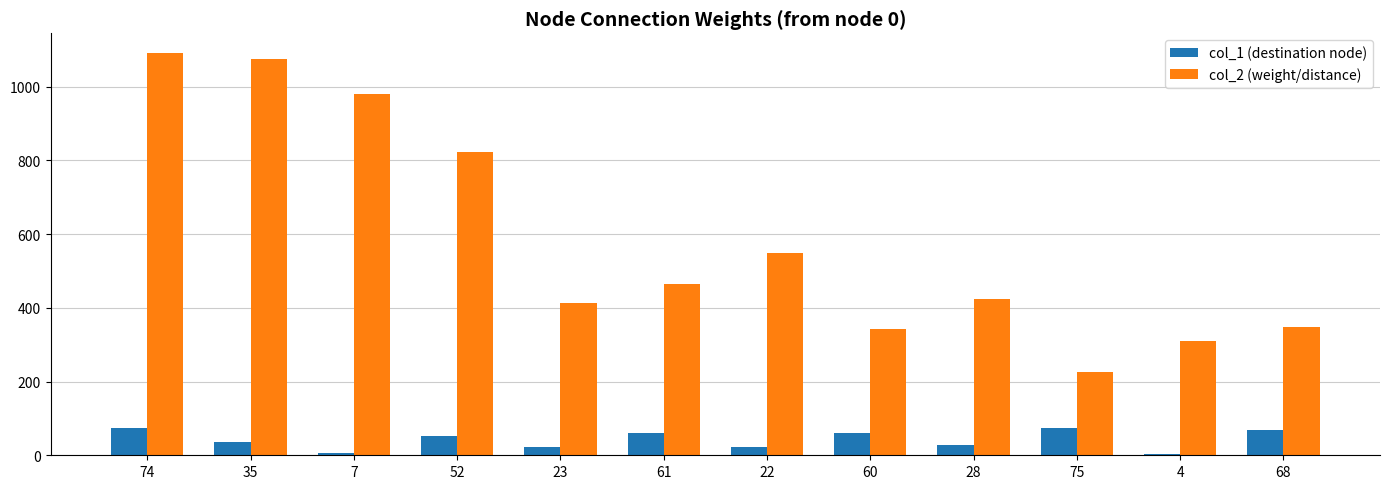

At which category is the sum across all series the highest?

74